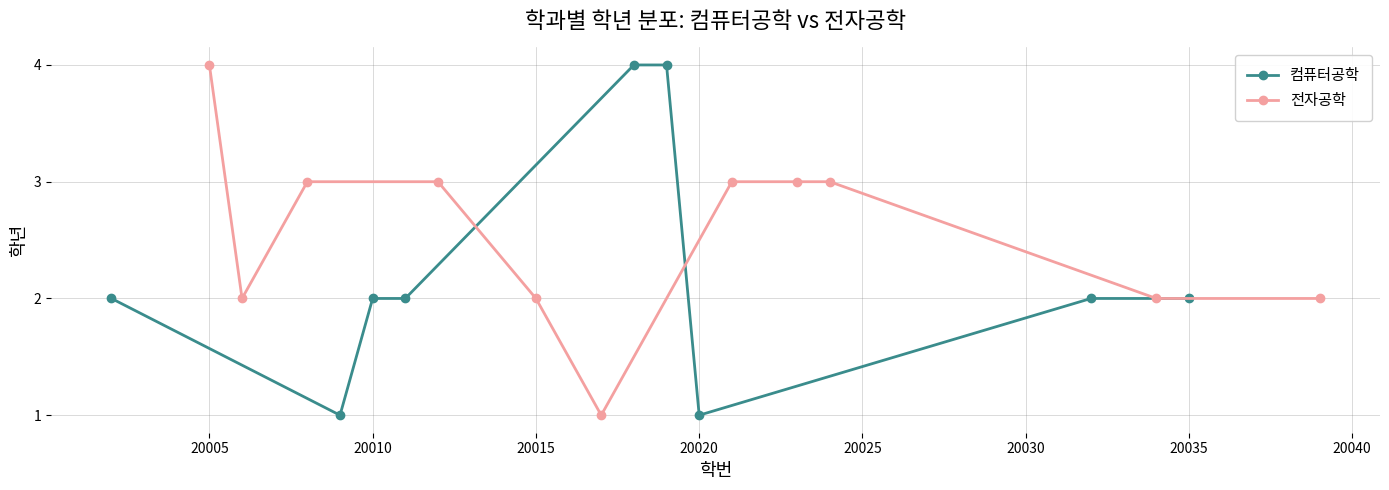

Rank the series by their average value, from highest to lowest.

전자공학, 컴퓨터공학